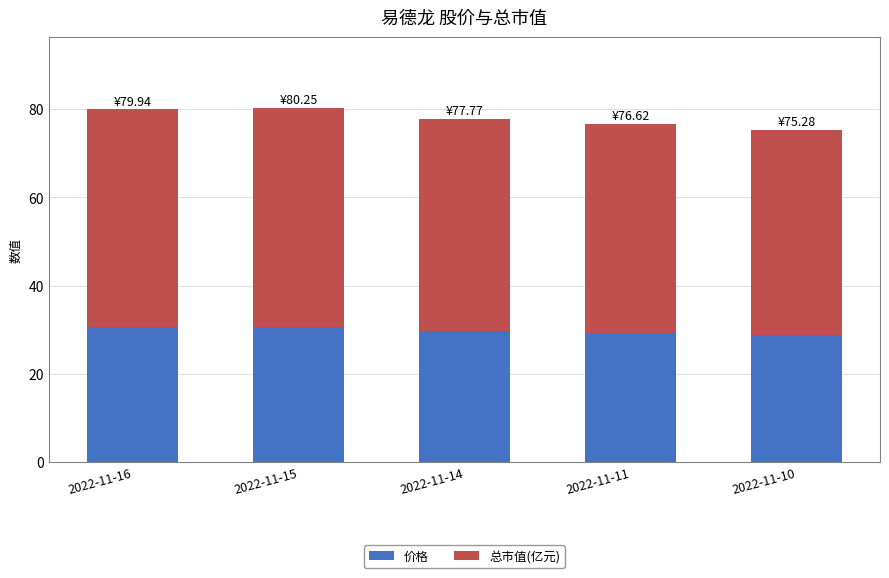

How many data points does each series have?

5